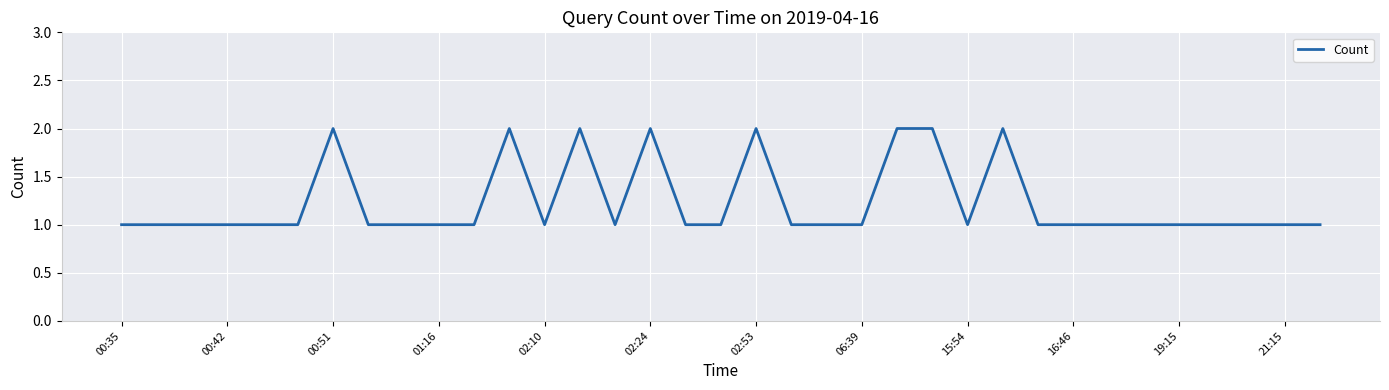

Where is the data nearest to the value 1?

00:35